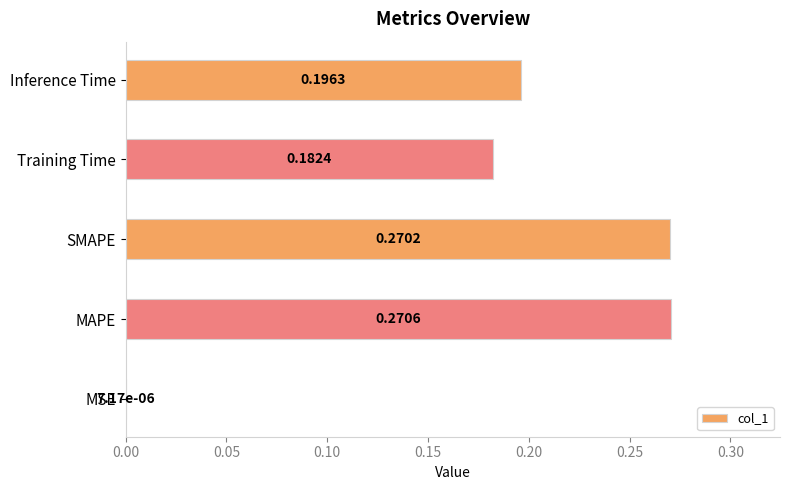

At which label is the value closest to 0?

MSE